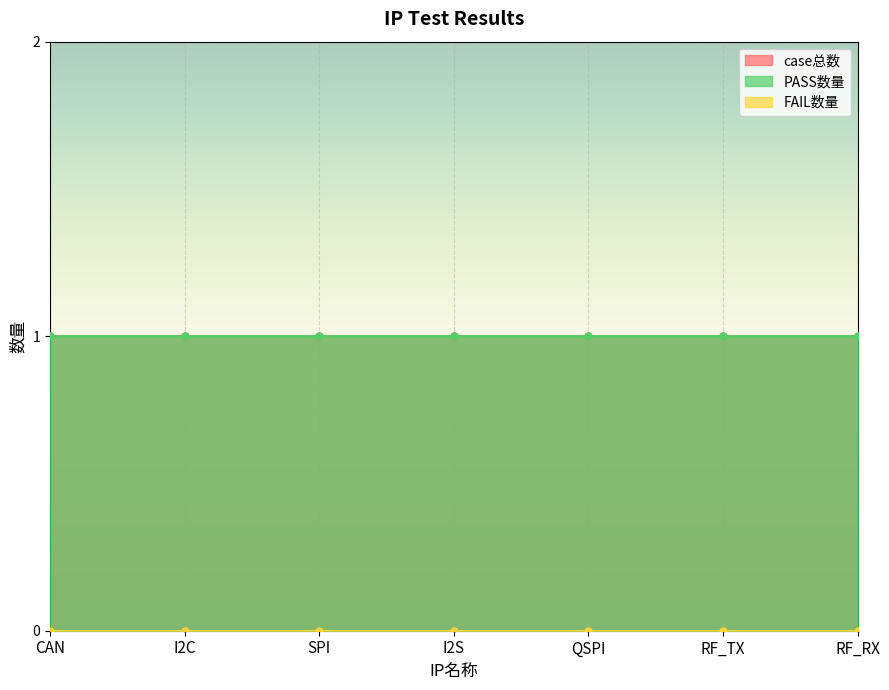

At how many categories does at least one series exceed 0?

7